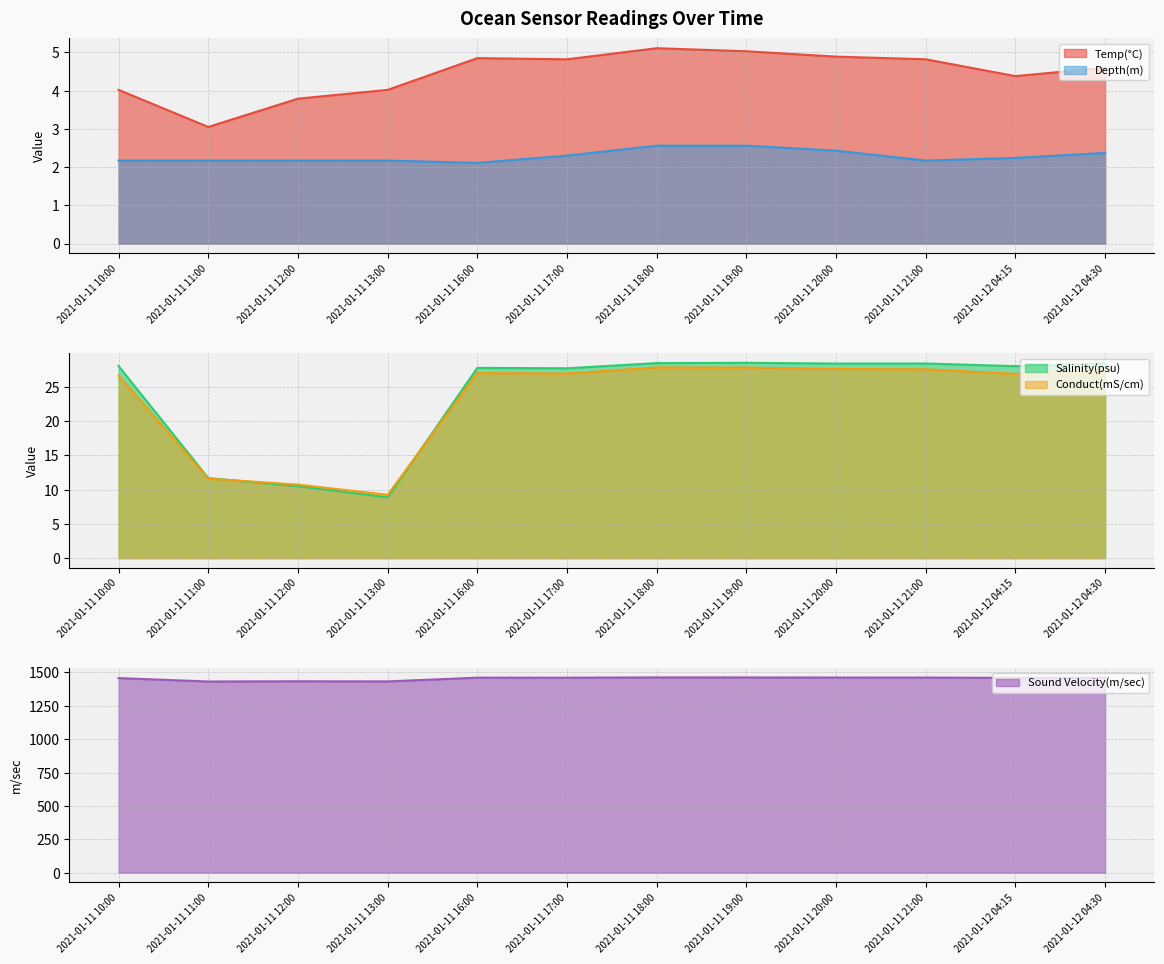

Between 2021-01-11 13:00 and 2021-01-12 04:15, which is larger?

2021-01-12 04:15